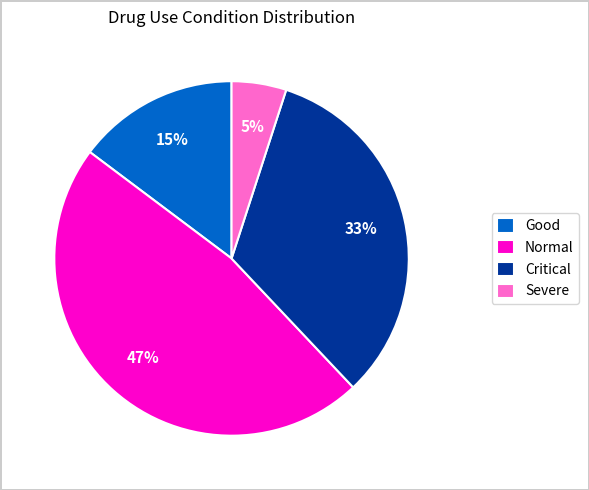

True or false: Critical accounts for 33% of the total.

True